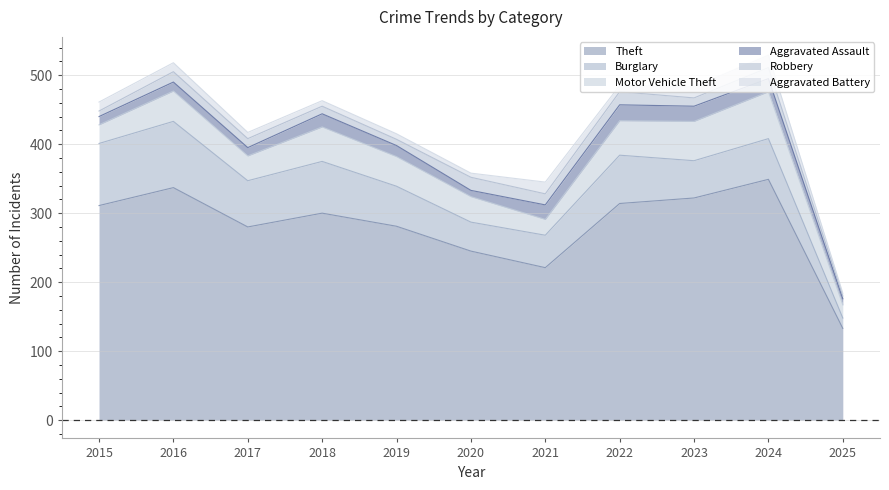

Where does the Aggravated Assault series first go above 16?

2018